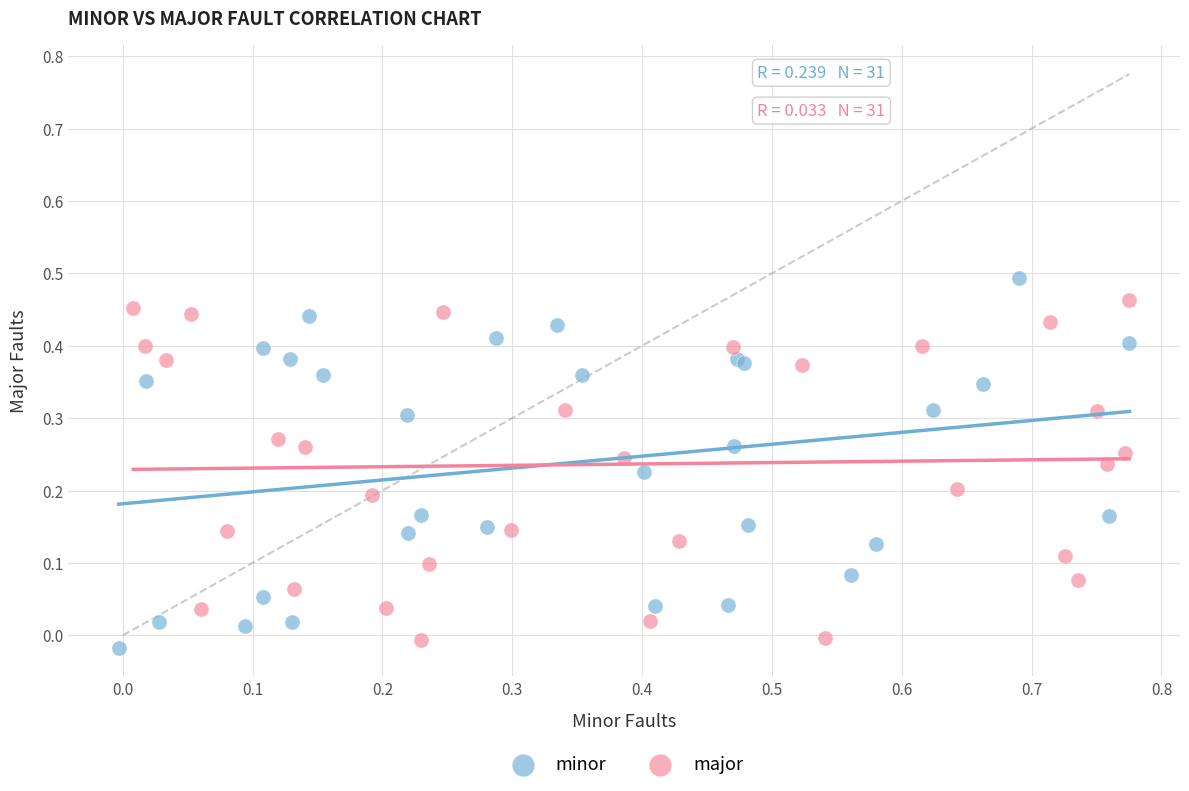

What are all the series names shown in the legend?

minor, major